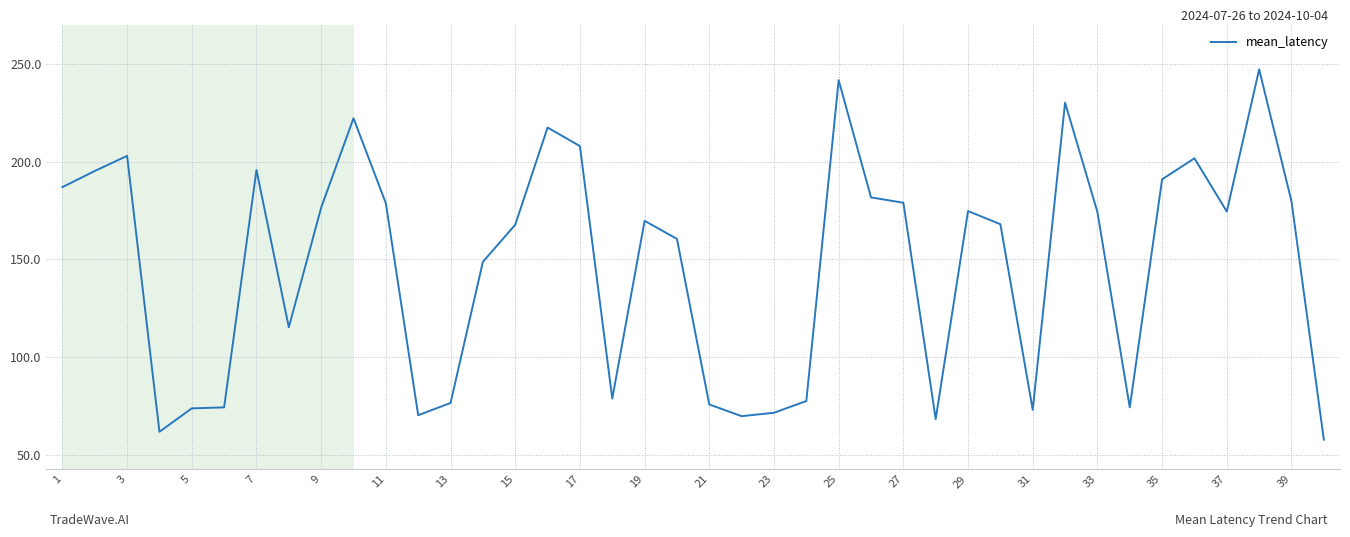

What is the sum of all values?

5893.0